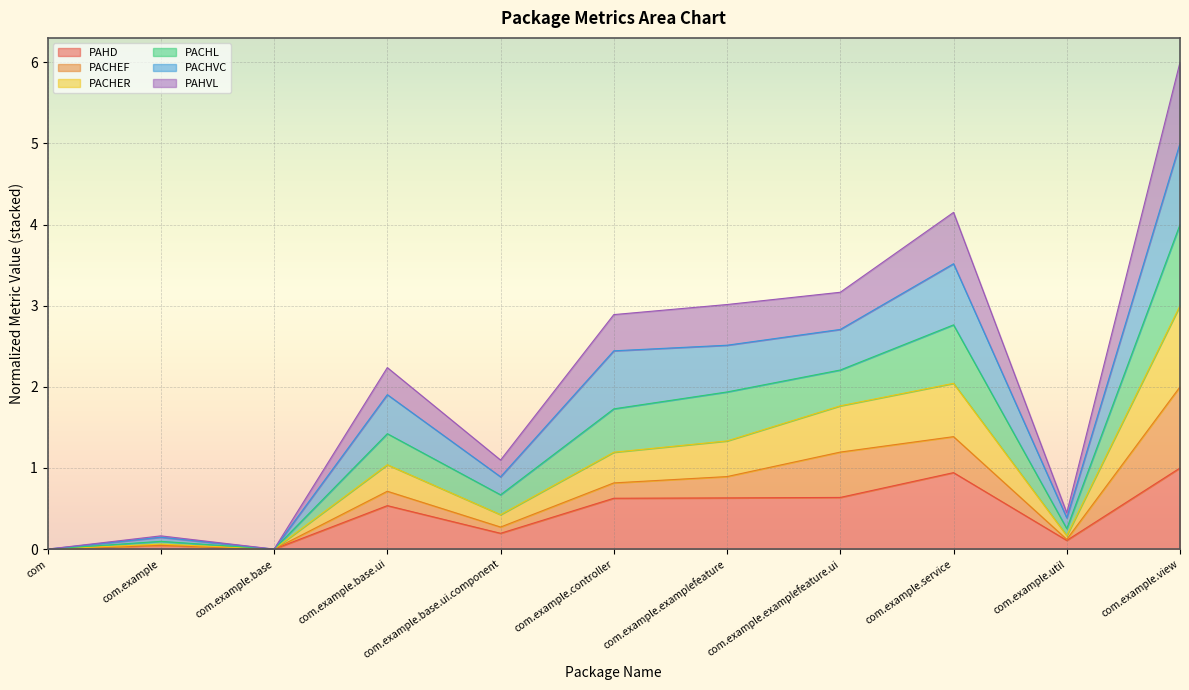

Is the value of PAHD at com.example.base greater than the value of PAHVL at com.example.examplefeature?

No